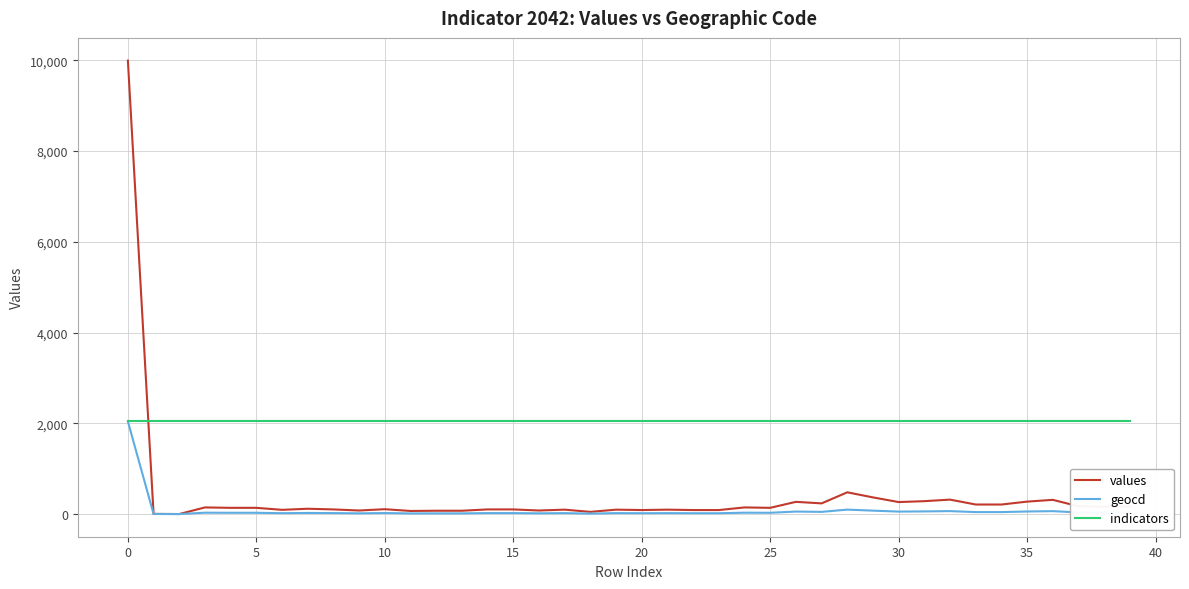

How many lines are shown in the chart?

3